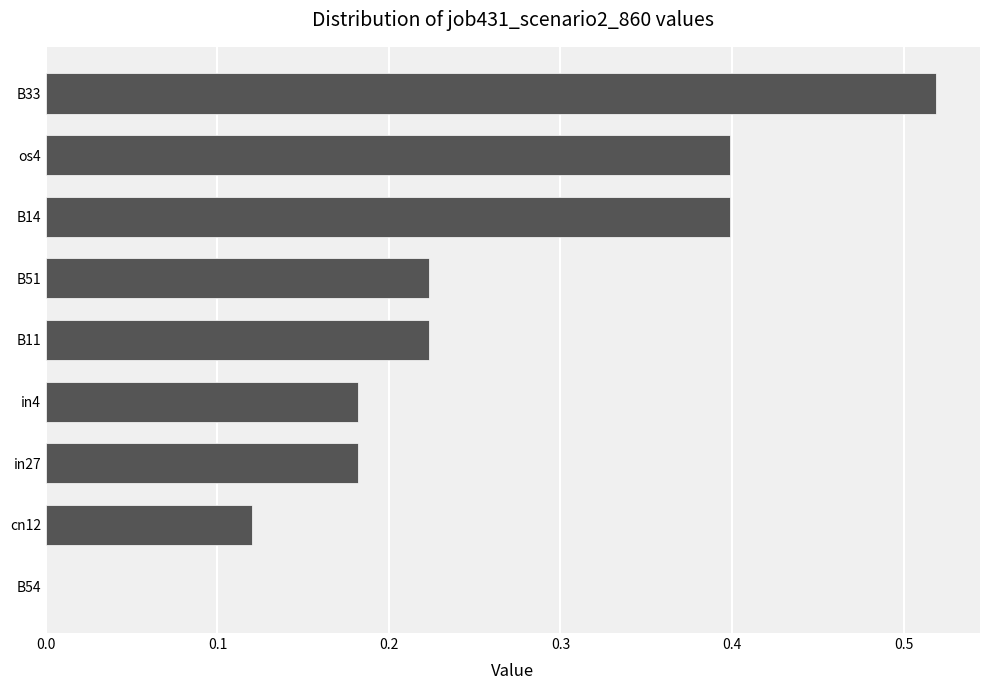

What is the sum of all values?

2.2